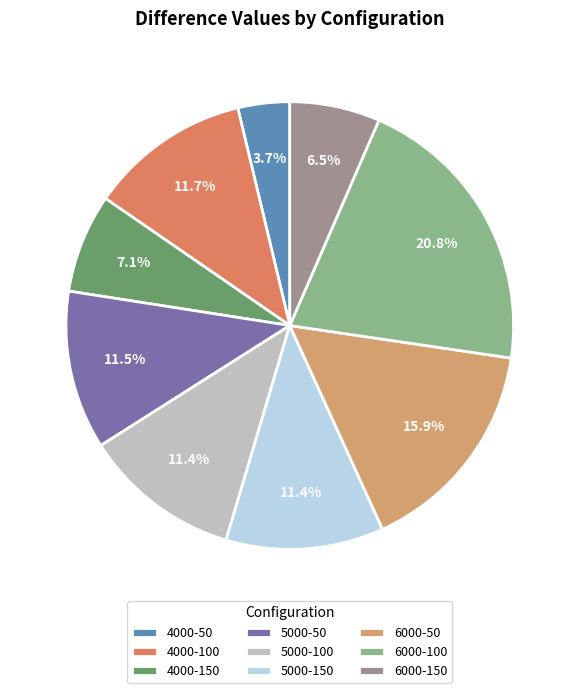

Is there a majority slice in this chart?

No